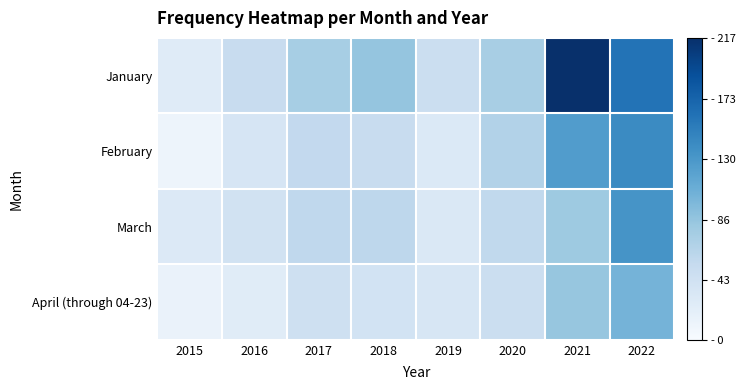

Reading left to right, what are all the values shown in this chart?

January: 2015=26	2016=51	2017=75	2018=86	2019=49	2020=74	2021=217	2022=161
February: 2015=11	2016=36	2017=56	2018=51	2019=30	2020=67	2021=125	2022=141
March: 2015=29	2016=41	2017=58	2018=60	2019=31	2020=57	2021=81	2022=133
April (through 04-23): 2015=14	2016=25	2017=45	2018=40	2019=35	2020=48	2021=85	2022=103